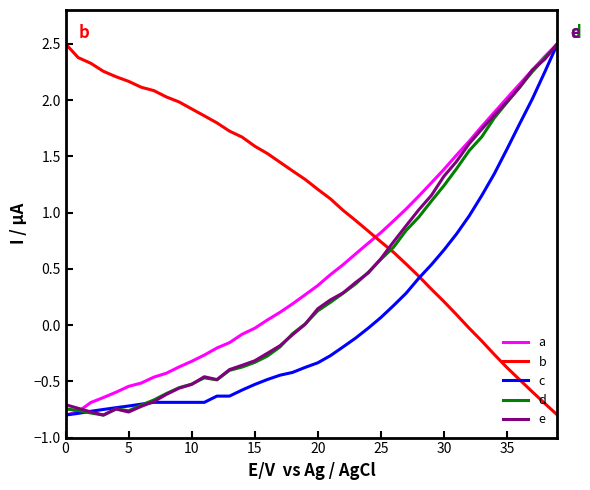

Which series has the largest total across all categories?

b